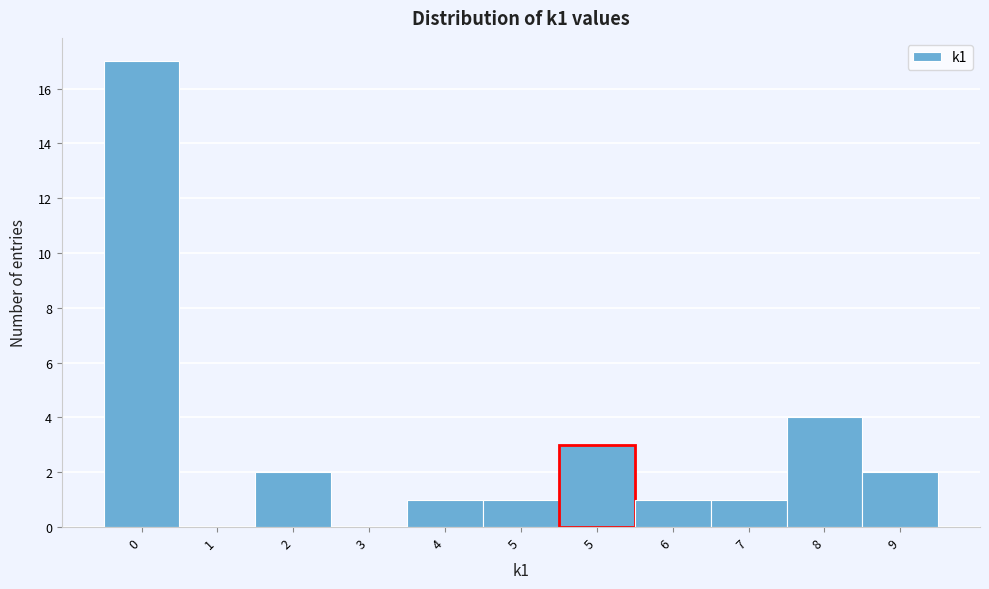

How many categories are shown in the chart?

11